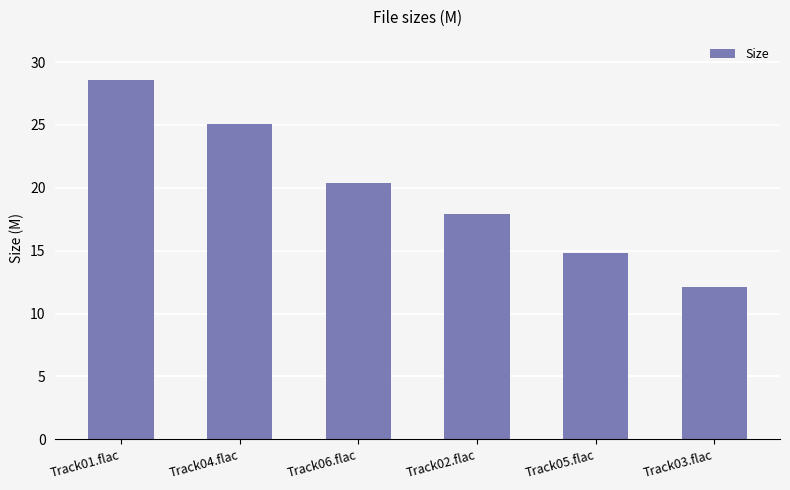

What is the maximum value shown in the chart?

28.6